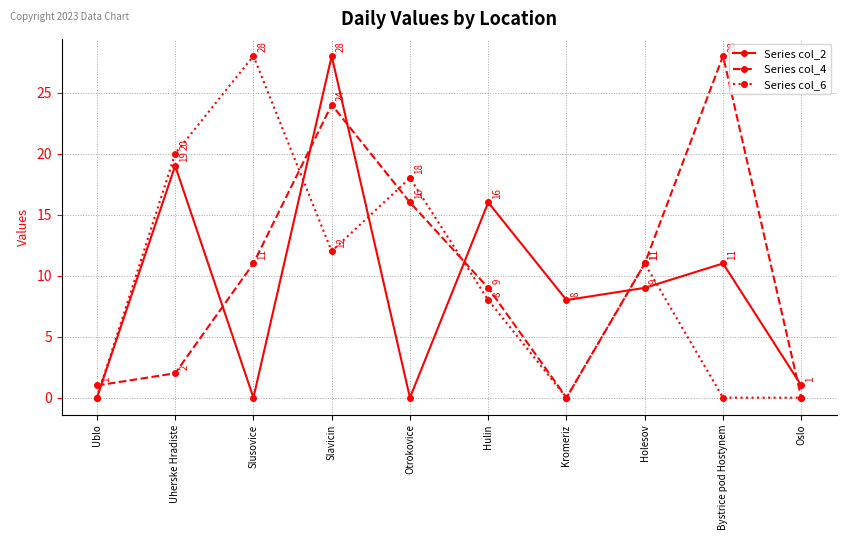

At Slavicin, list the series in order from largest to smallest.

Series col_2, Series col_4, Series col_6